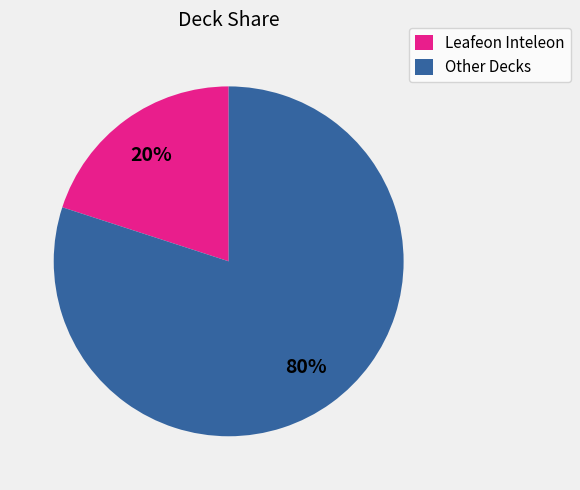

Is there any slice that represents more than half of the pie?

Yes